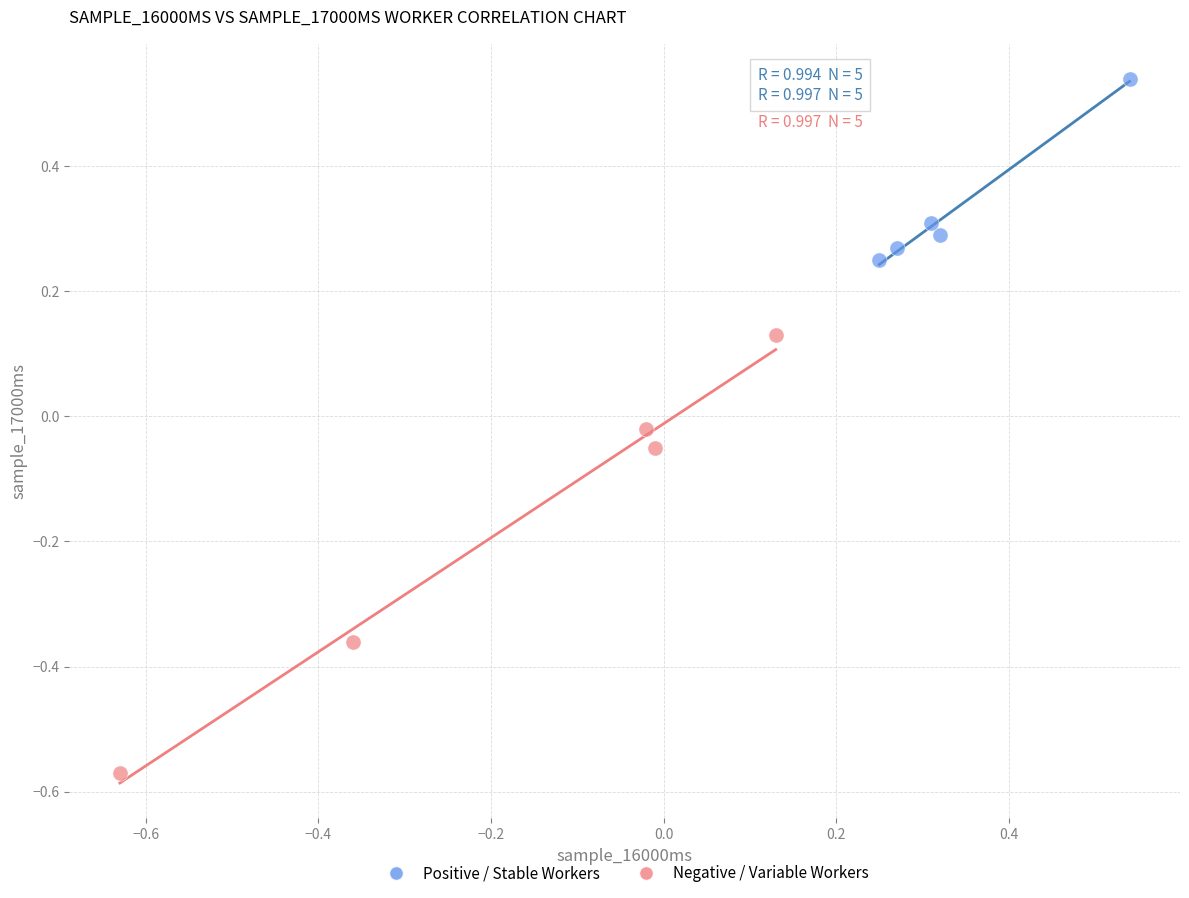

Which series has the widest spread of Y values?

Negative / Variable Workers